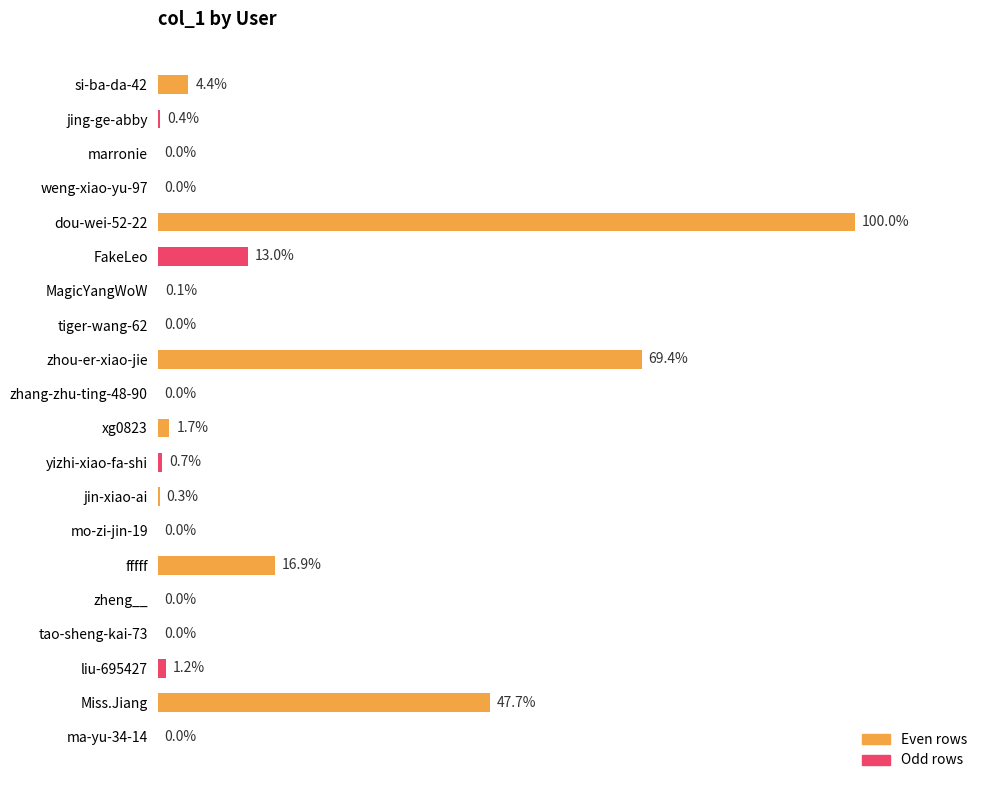

Are the bars horizontal?

Yes